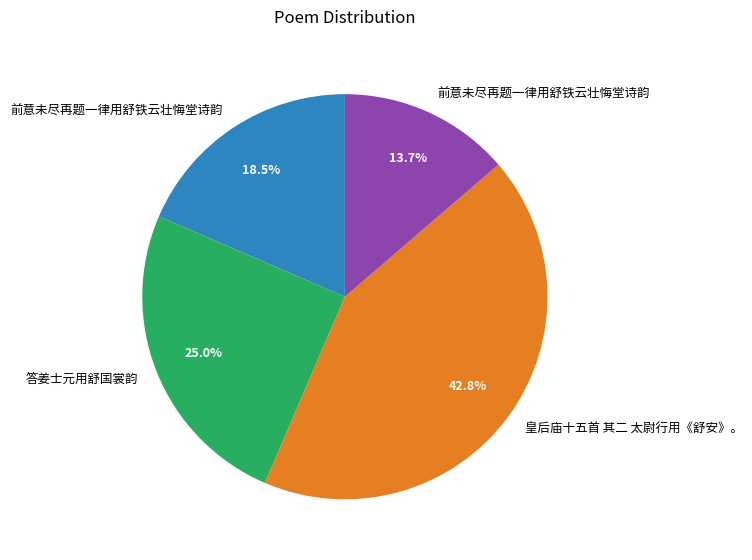

Is there a majority slice in this chart?

No